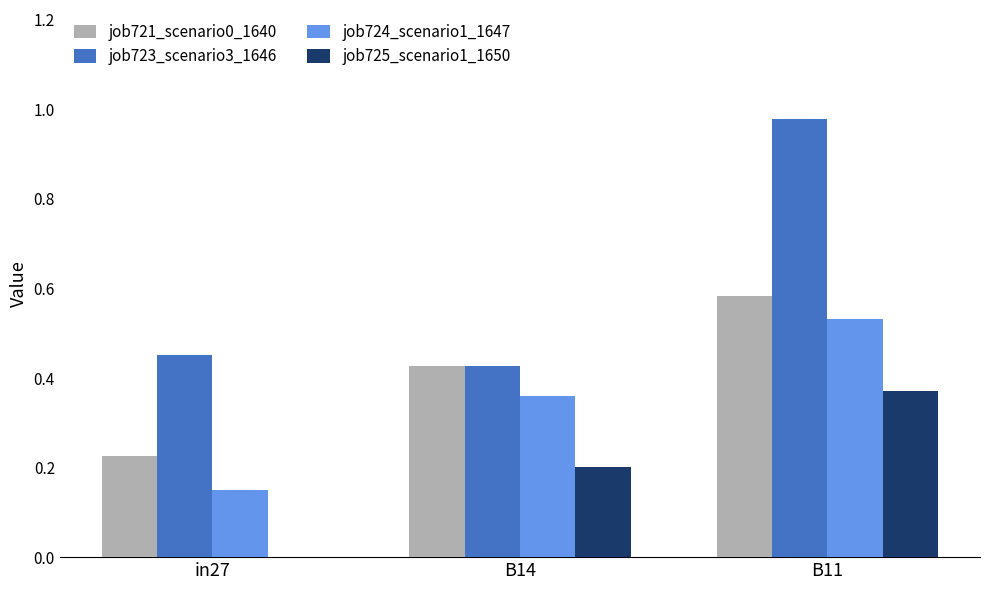

The job723_scenario3_1646 series shows 0.6 at in27. True or false?

False